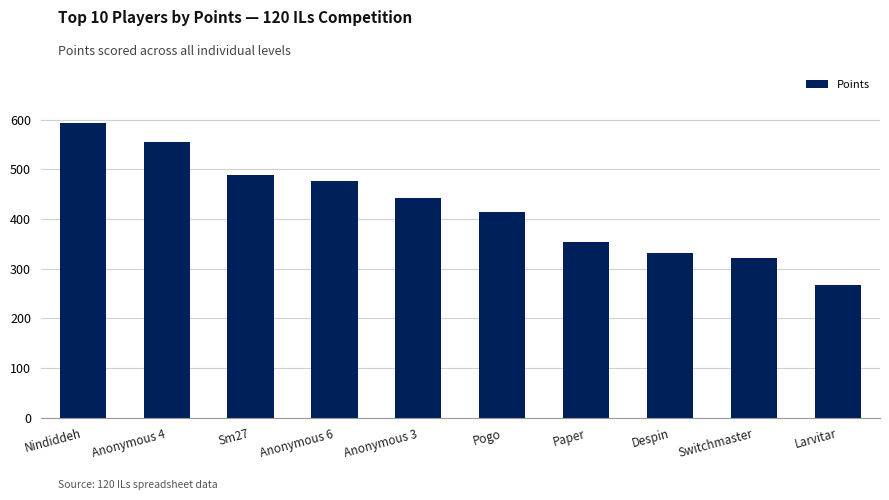

How many distinct data groups are displayed?

1